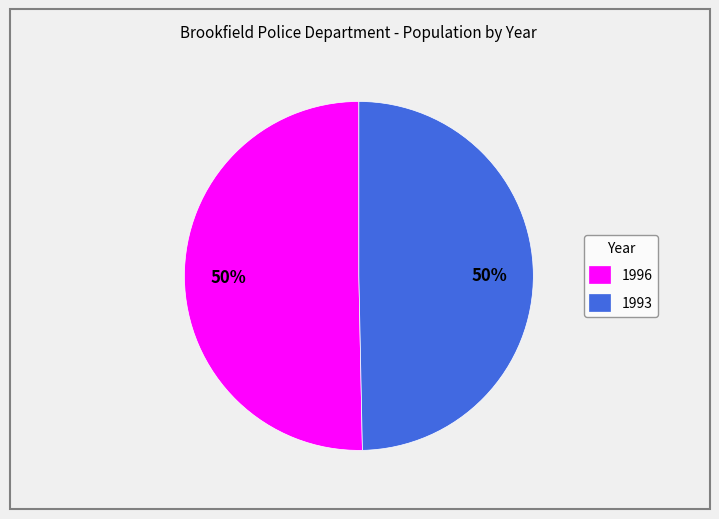

Count the number of slices in the pie.

2